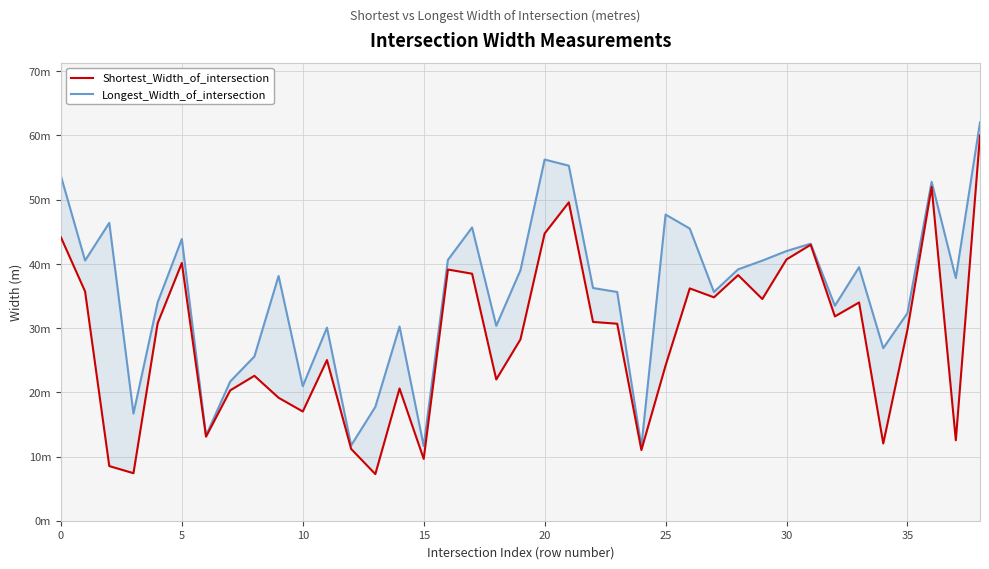

How many data points does each series have?

39